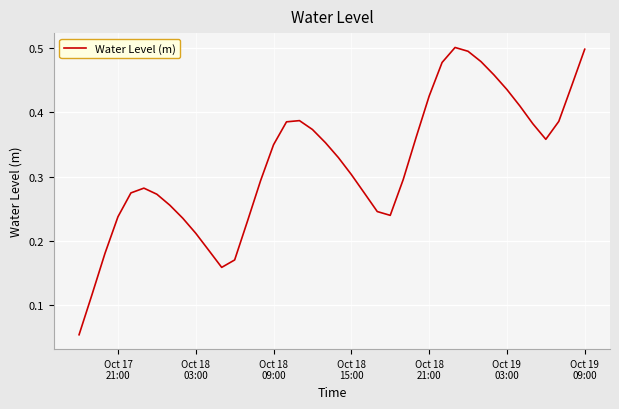

Is this an area chart (filled region under the line)?

No